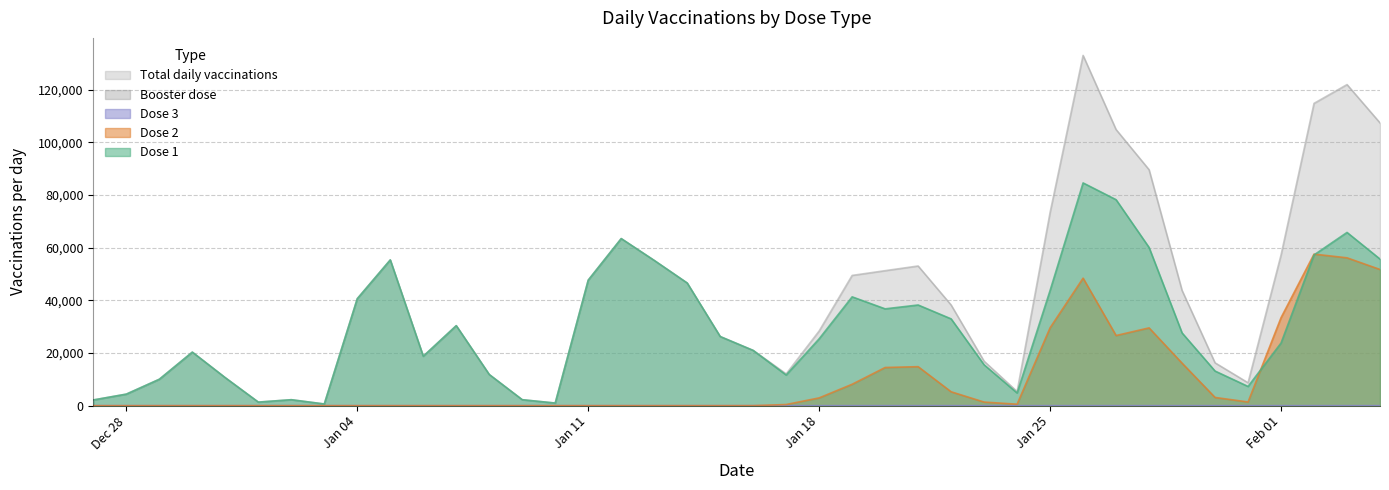

What is the highest value of the dawka_2_dziennie series?

57547